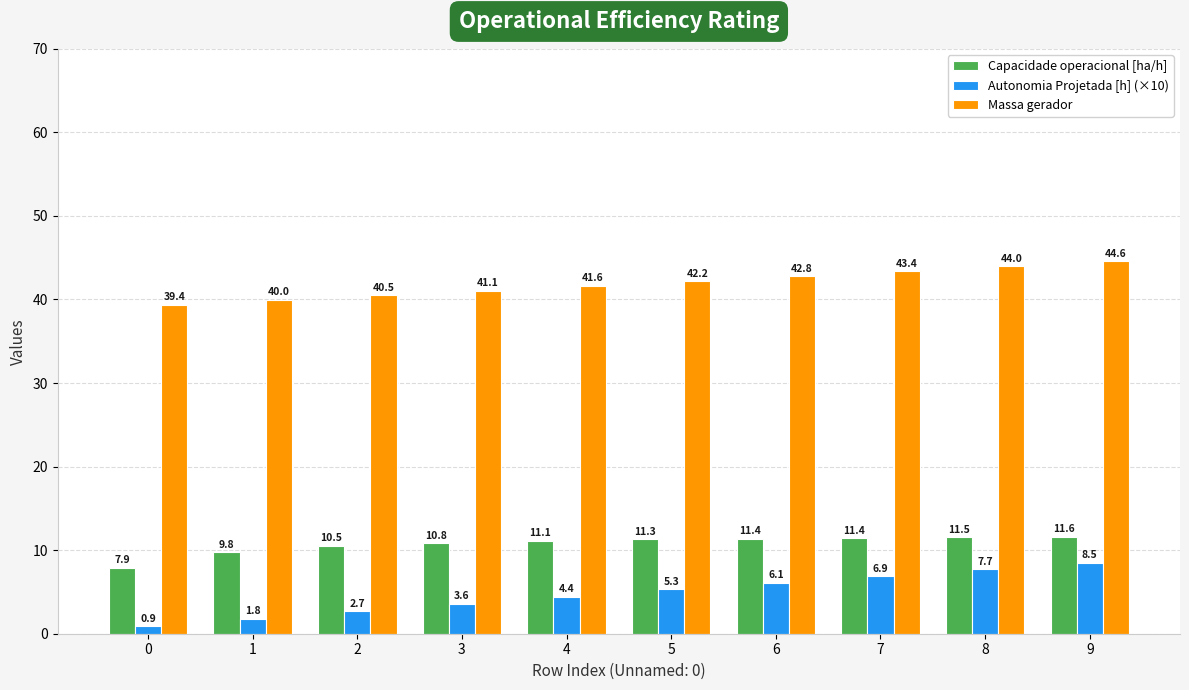

What is the difference between the maximum and second lowest values in the Massa gerador series?

4.6